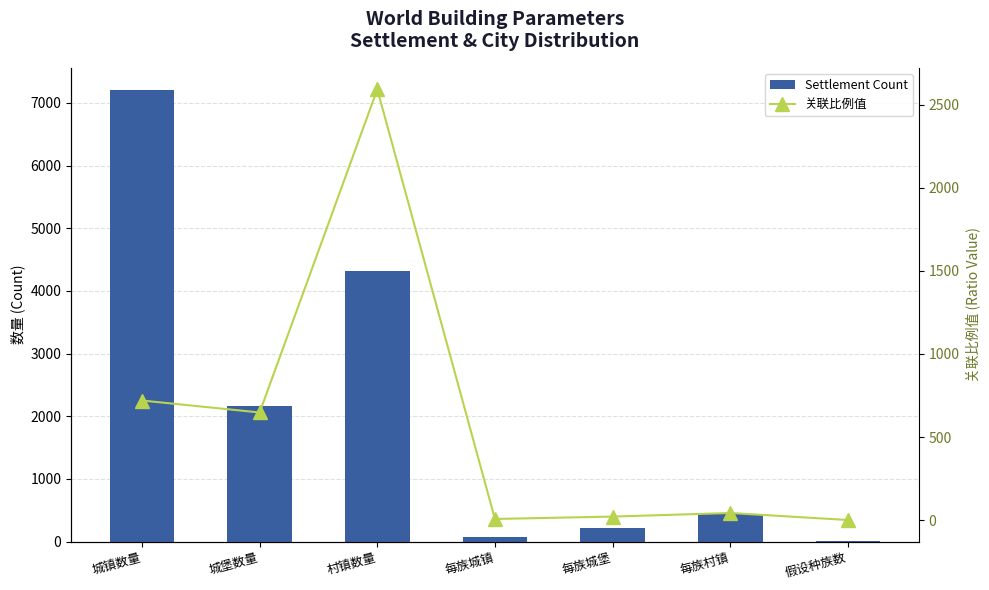

What is the minimum value shown in the chart?

1.0